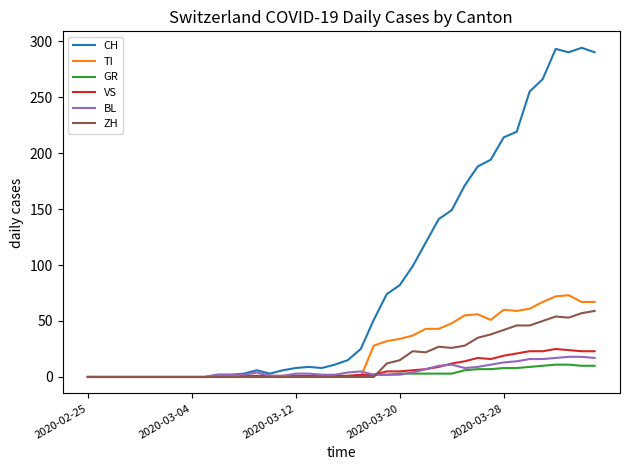

Which series has the largest range (max minus min)?

CH